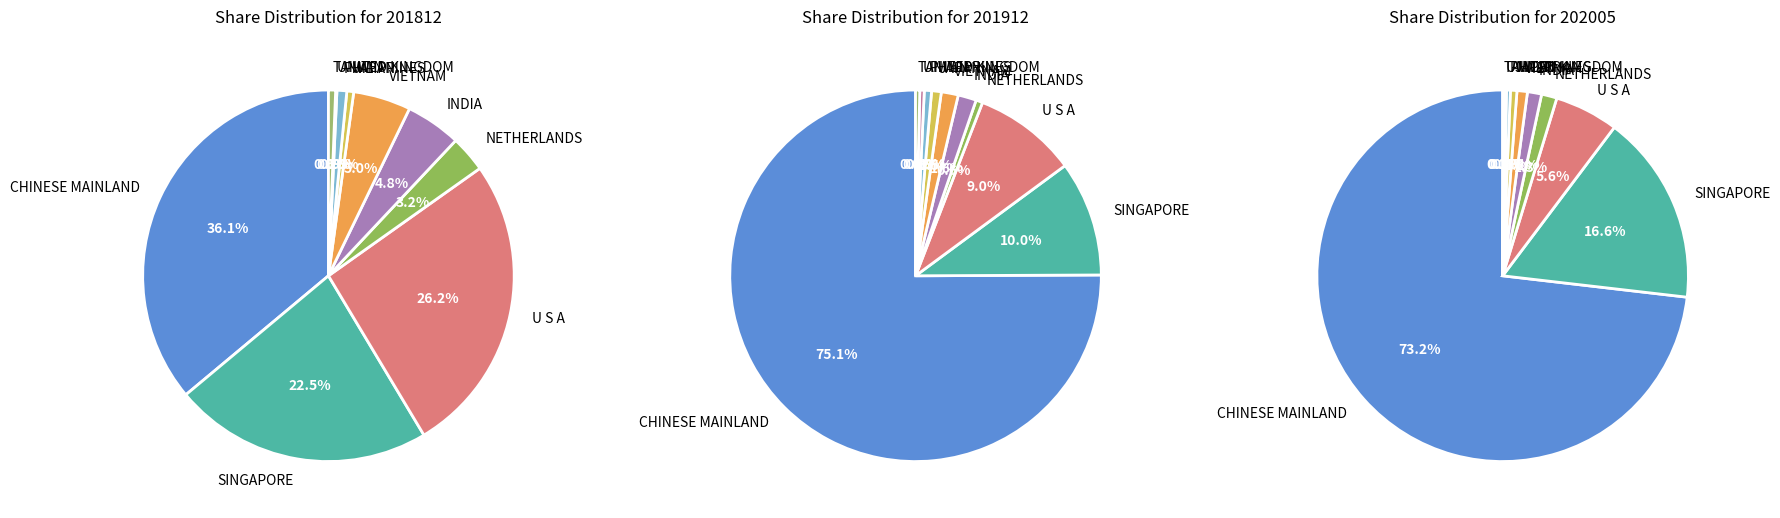

Rank the categories by 201812 value from lowest to highest.

UNITED KINGDOM, JAPAN, TAIWAN, PHILIPPINES, NETHERLANDS, INDIA, VIETNAM, SINGAPORE, U S A, CHINESE MAINLAND